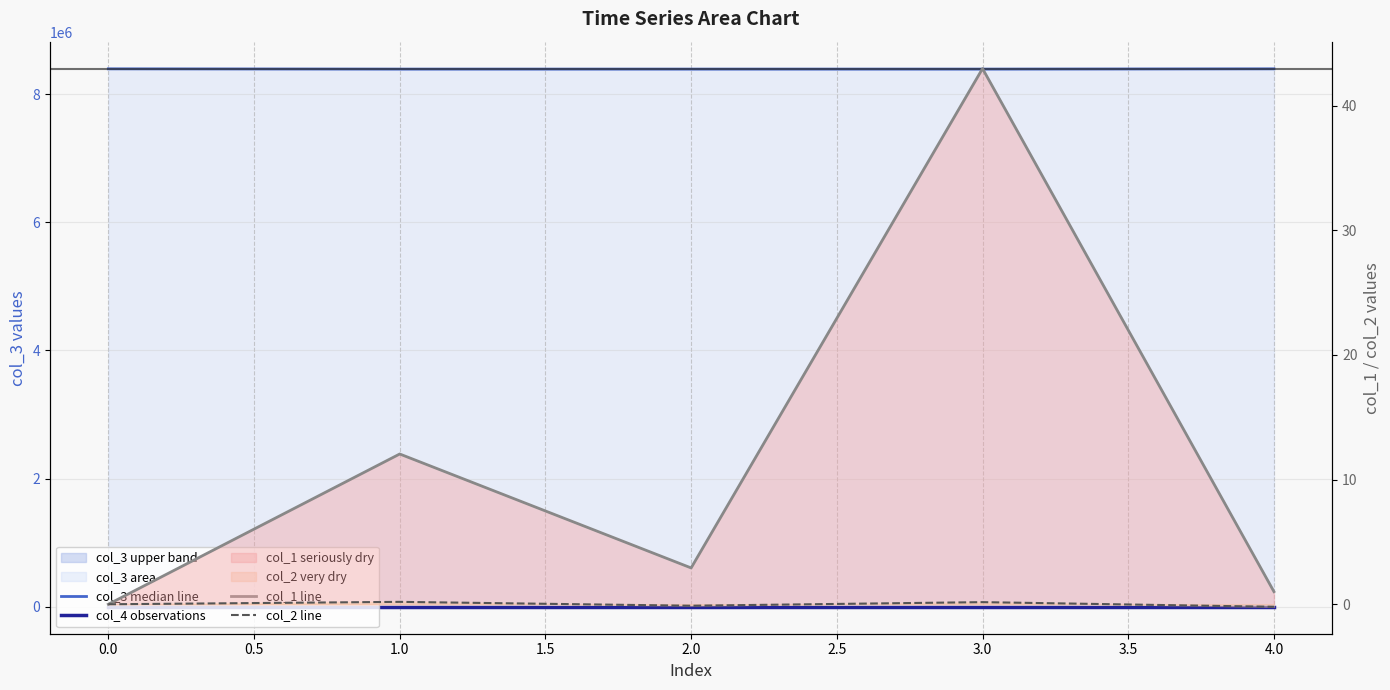

At how many categories does at least one series exceed 5583247?

5